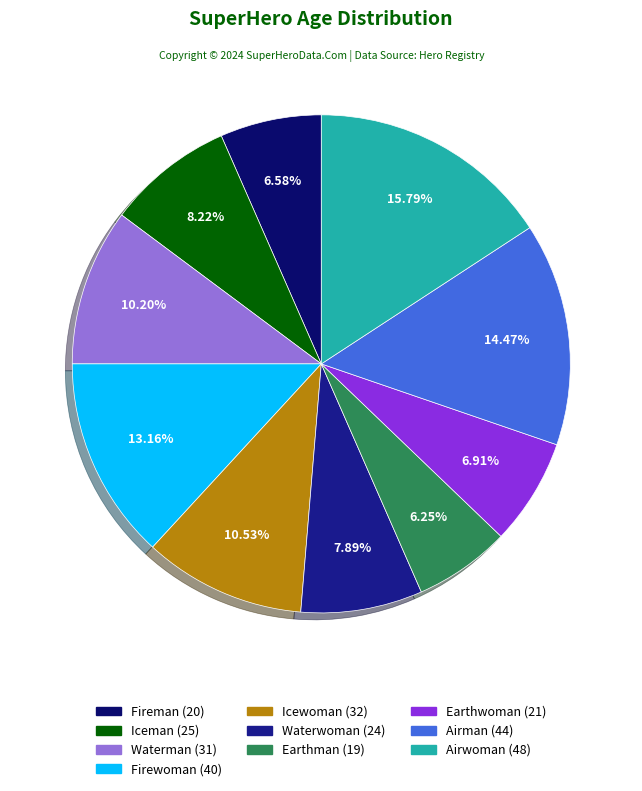

Count the number of slices in the pie.

10